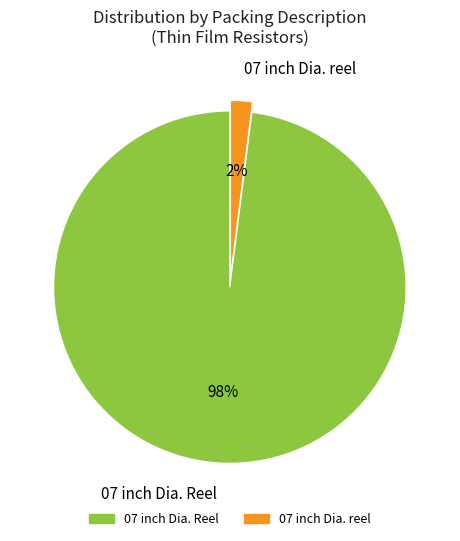

Is the sum of 07 inch Dia. Reel and 07 inch Dia. reel greater than half?

Yes